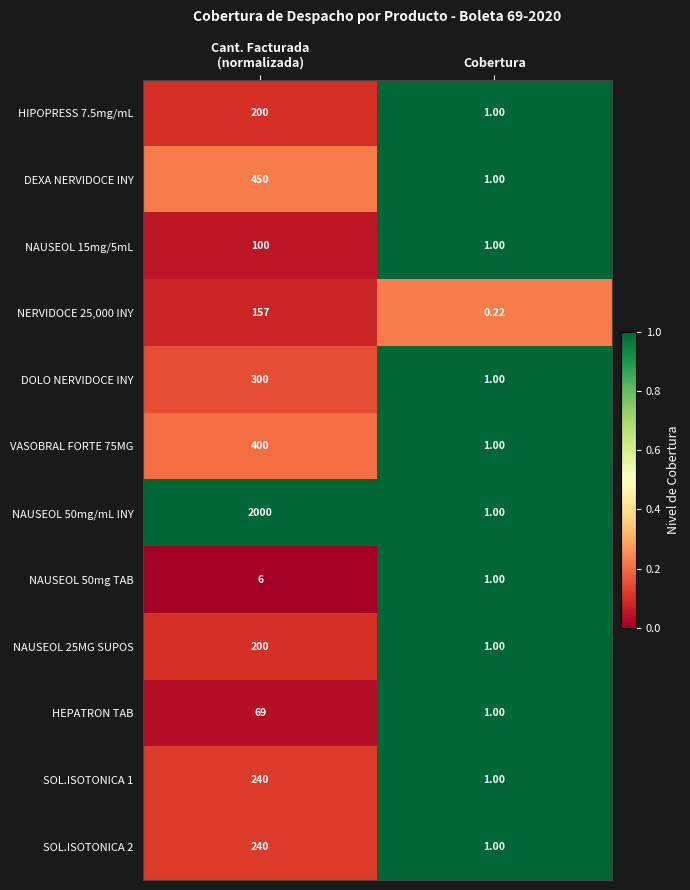

Which category has the lowest value across all series?

Cobertura